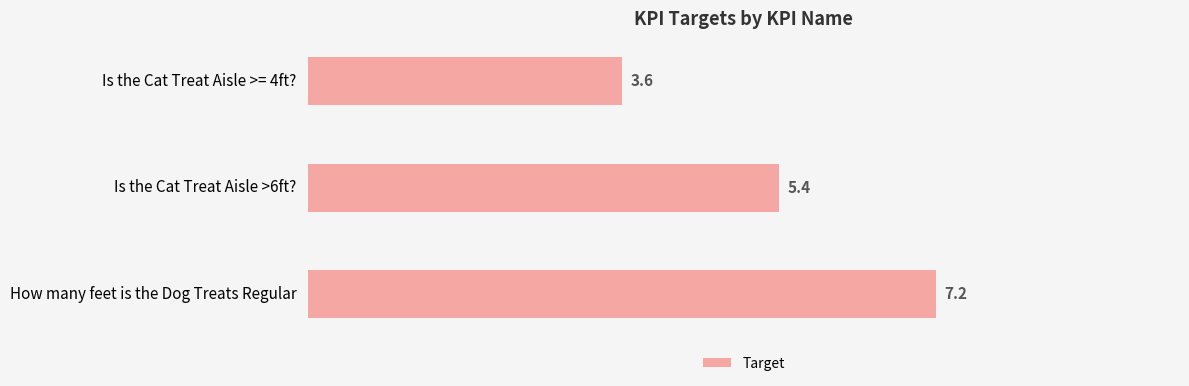

What is the label of the 1st bar from the top?

Is the Cat Treat Aisle >= 4ft?